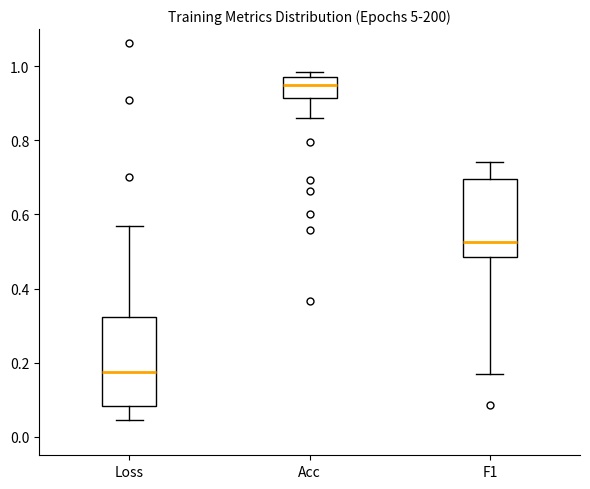

Which box's median line is the lowest?

Loss